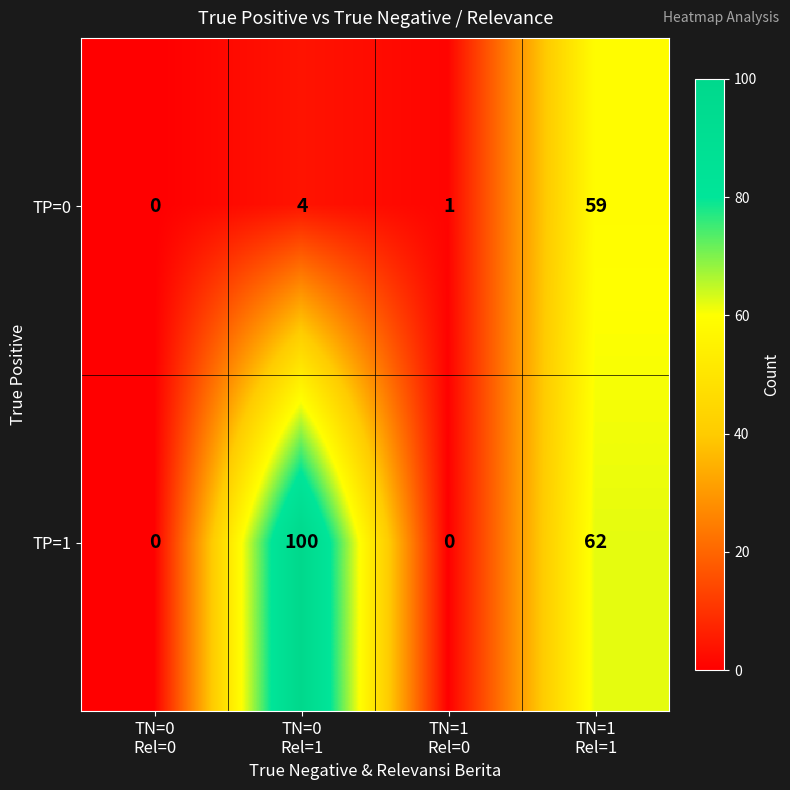

What is the highest value of the TP=0 series?

59